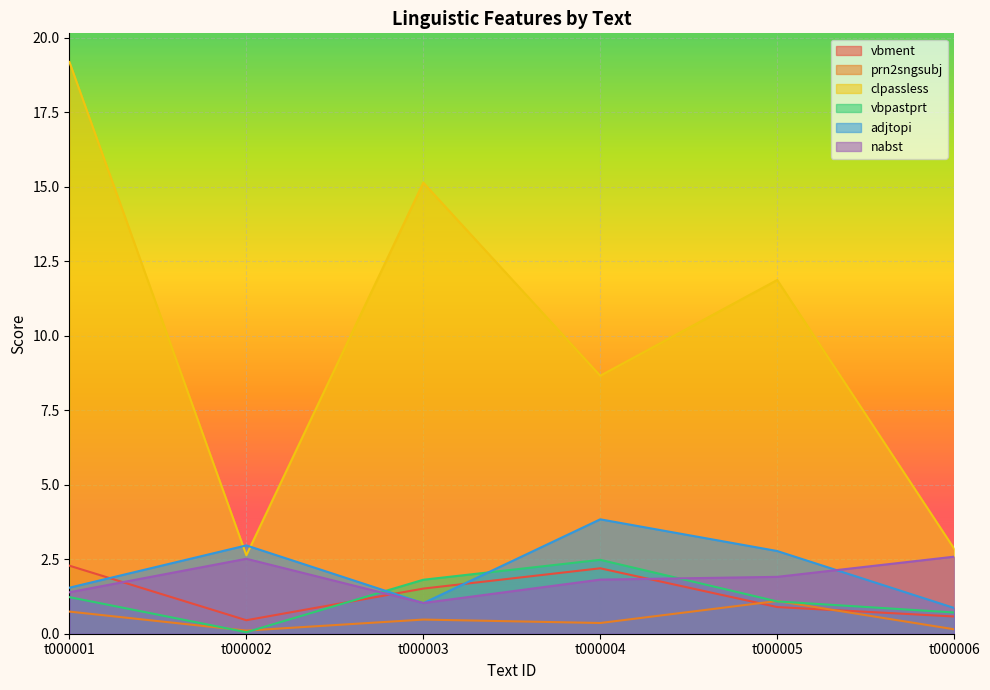

What is the approximate value of adjtopi at t000005?

2.8